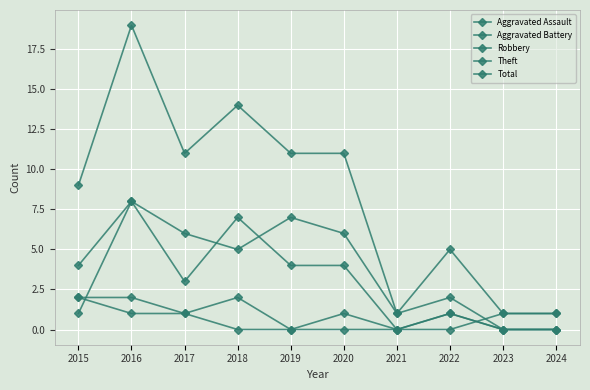

How many Total values are between 1 and 11?

8